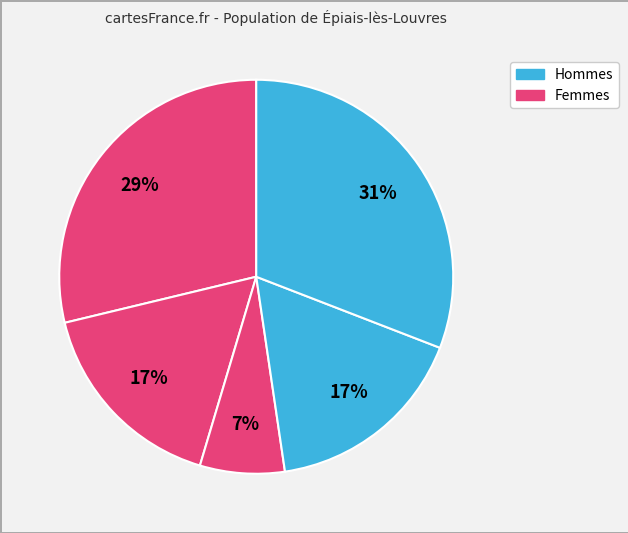

To the nearest percent, what is the average slice percentage?

20%